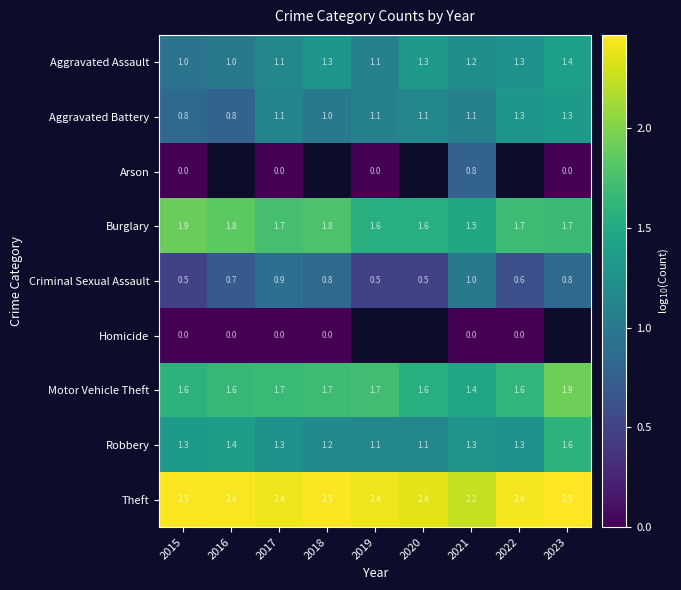

Is the value of Motor Vehicle Theft at 2018 greater than the value of Theft at 2021?

No